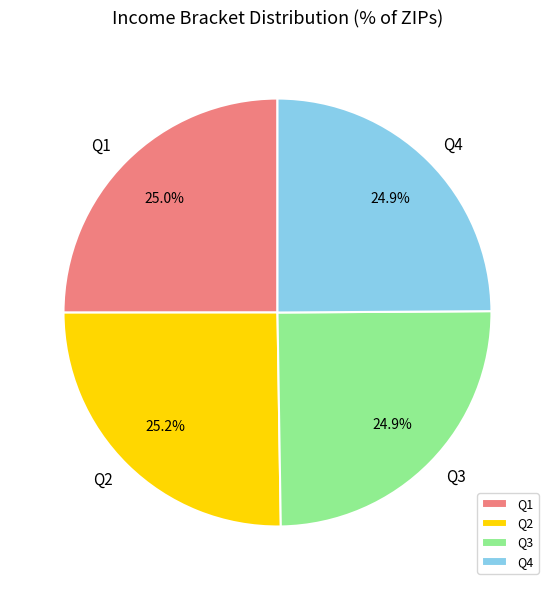

How many slices are in this pie chart?

4